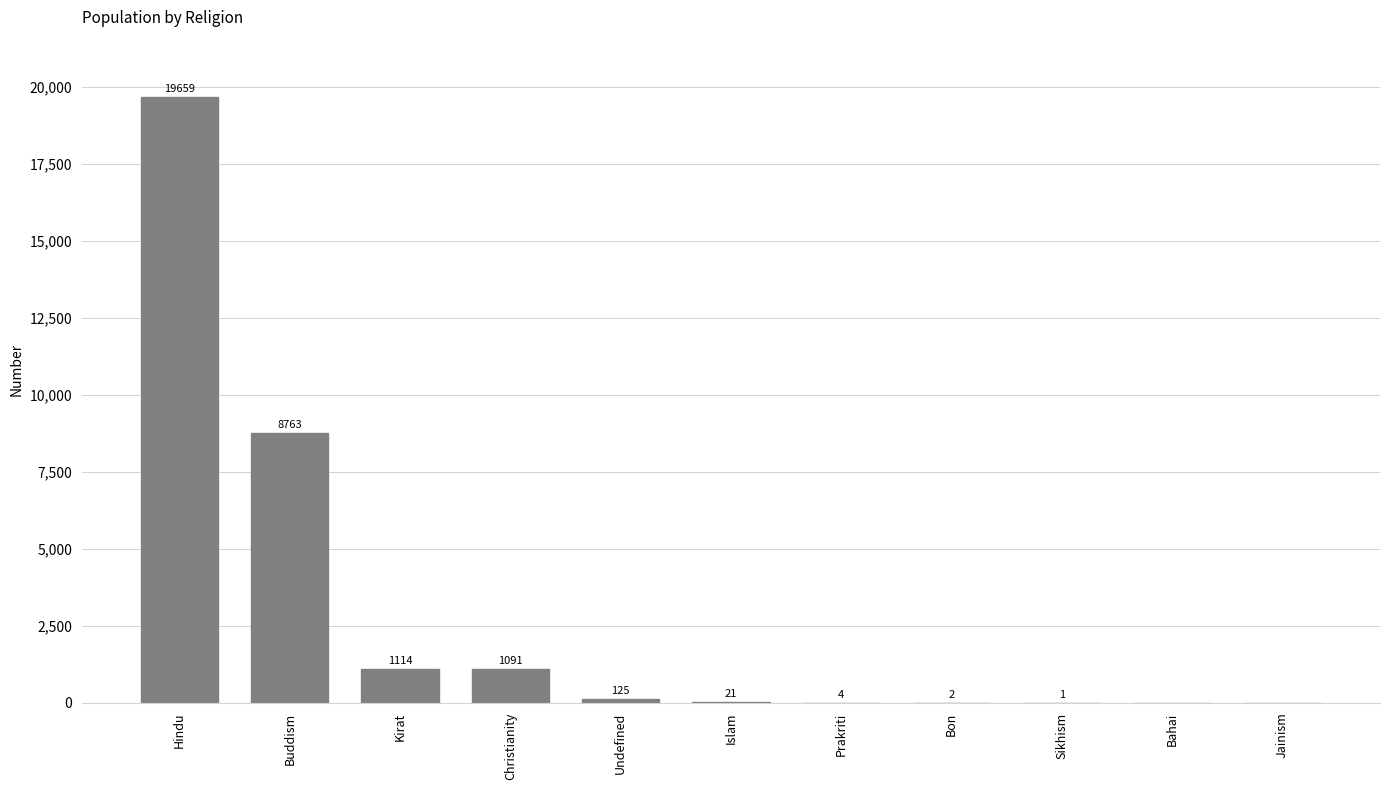

How many categories are shown in the chart?

11